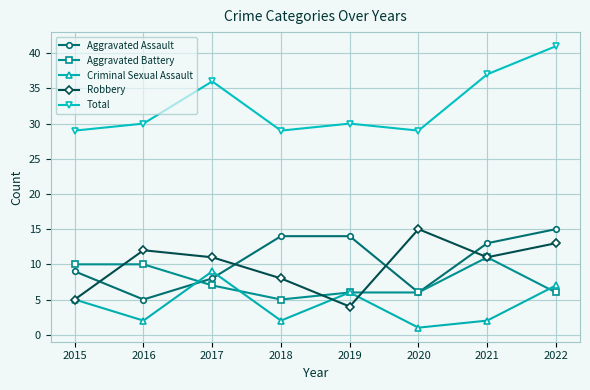

How many values in the Aggravated Assault series are below 13?

4